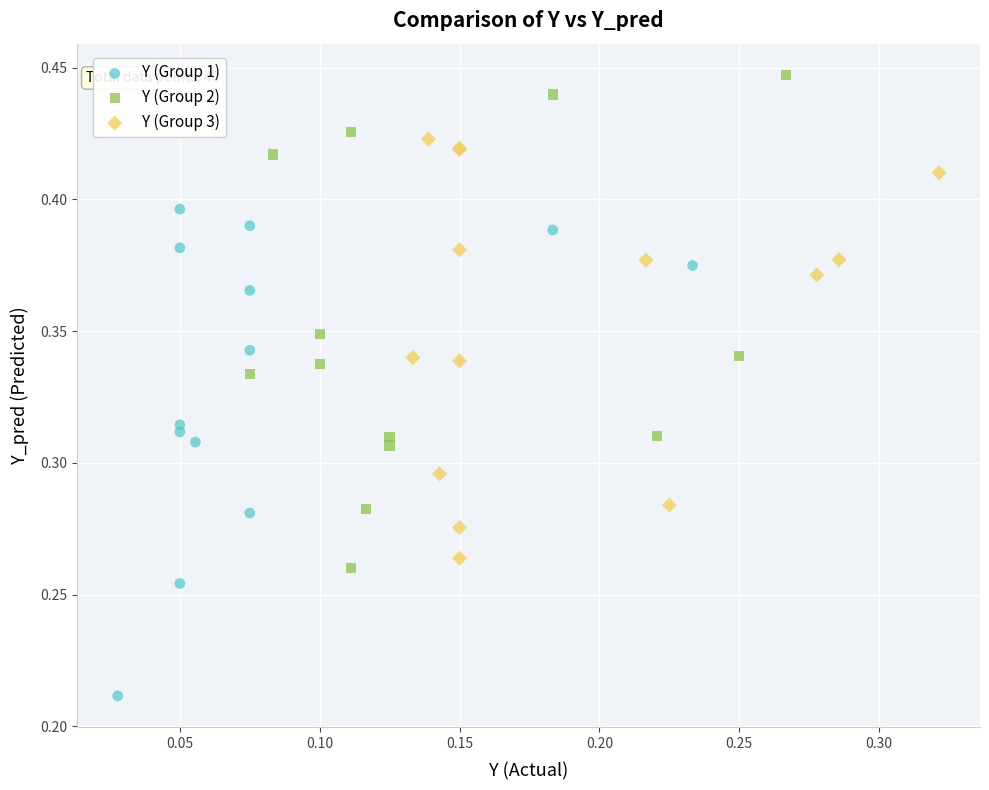

Which series contains the lowest Y value?

Y (Group 1)